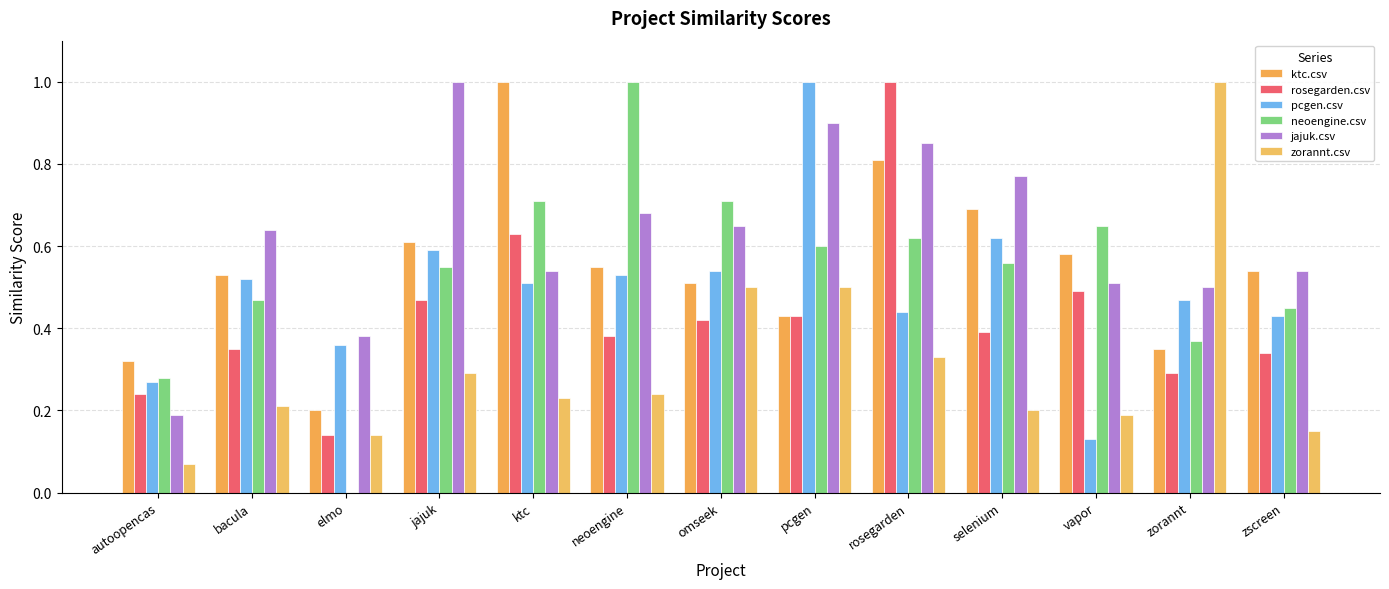

Which series has the largest total across all categories?

jajuk.csv